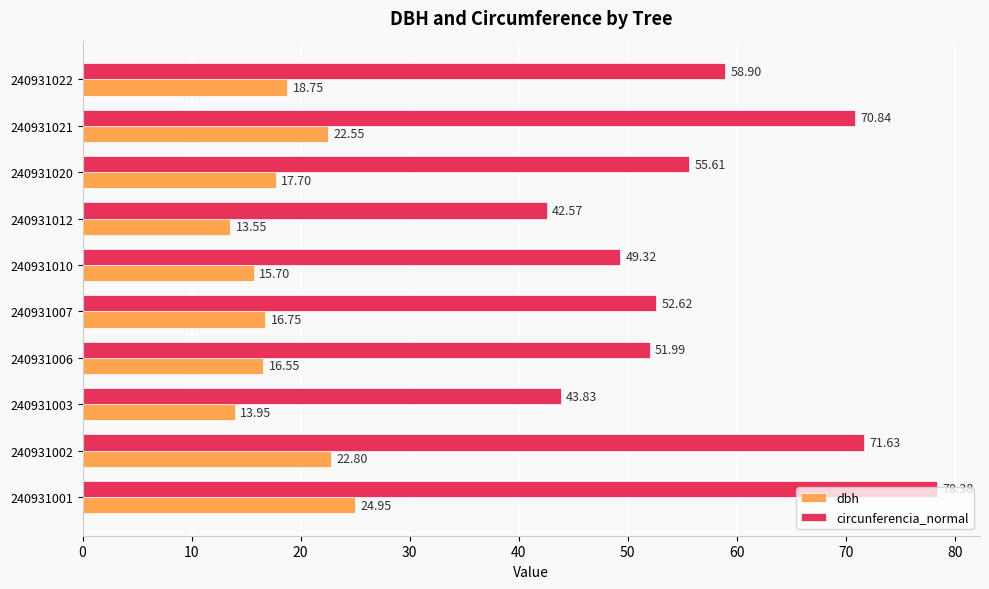

Rank the series at 240931003 from highest to lowest value.

circunferencia_normal, dbh